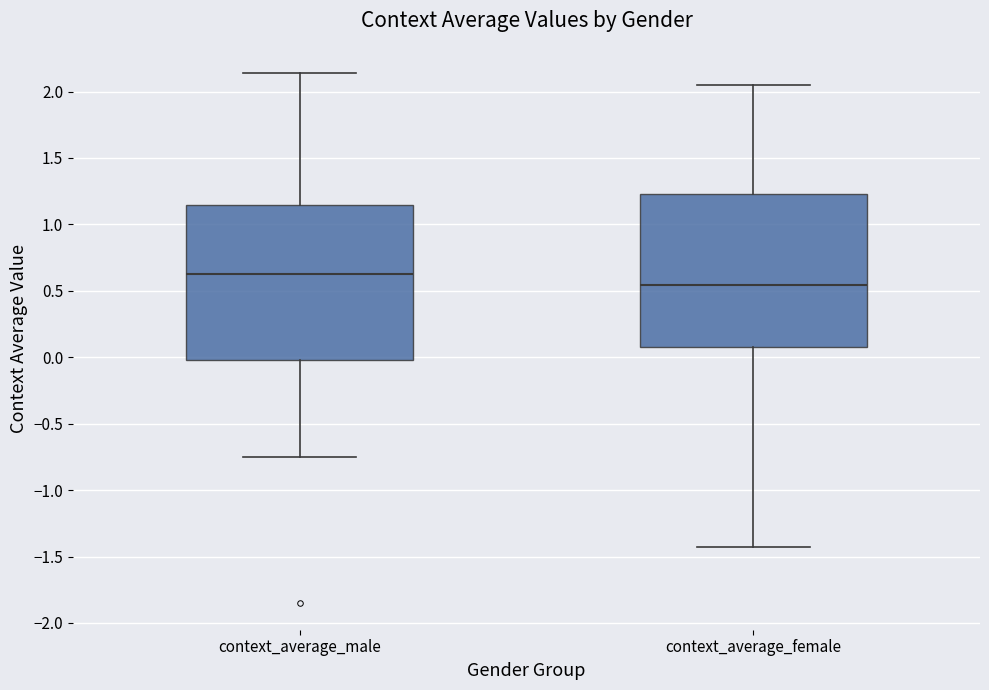

Reading left to right, read every box against the y-axis: the position of its median line, the range the box covers, and the ends of its whiskers. The values are not printed on the chart, so give them approximately, as read against the axis.

context_average_male: median 0.65, box 0.00 to 1.15, whiskers -0.75 to 2.15
context_average_female: median 0.55, box 0.10 to 1.25, whiskers -1.45 to 2.05